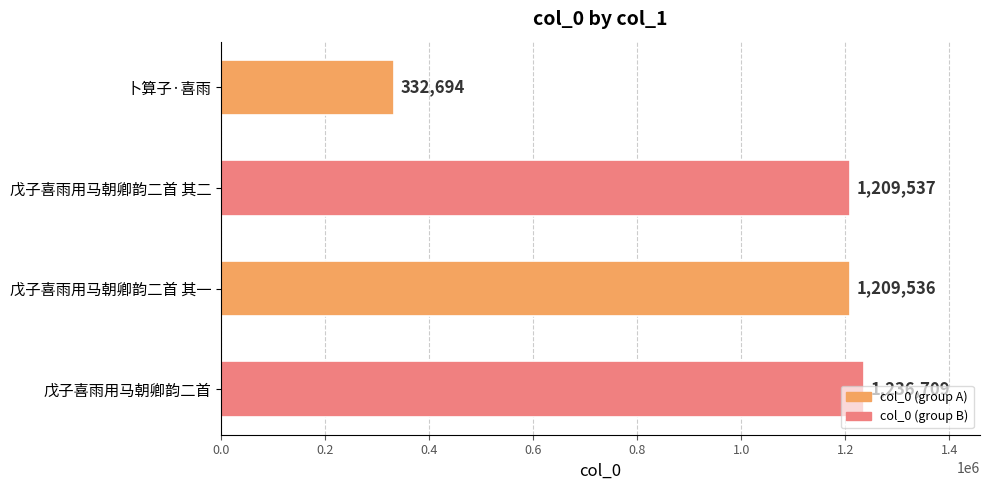

What is the label of the 2nd bar from the top?

戊子喜雨用马朝卿韵二首 其二